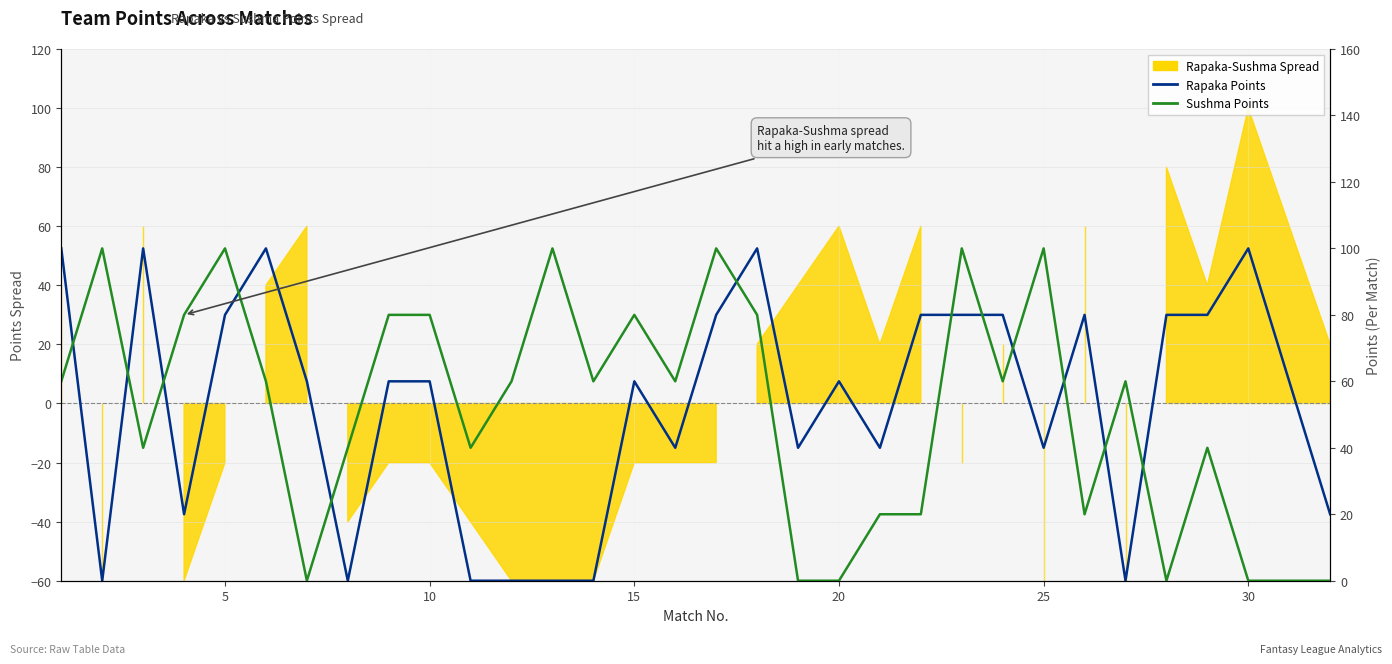

How many interior local valleys does the Rapaka Points series have?

8